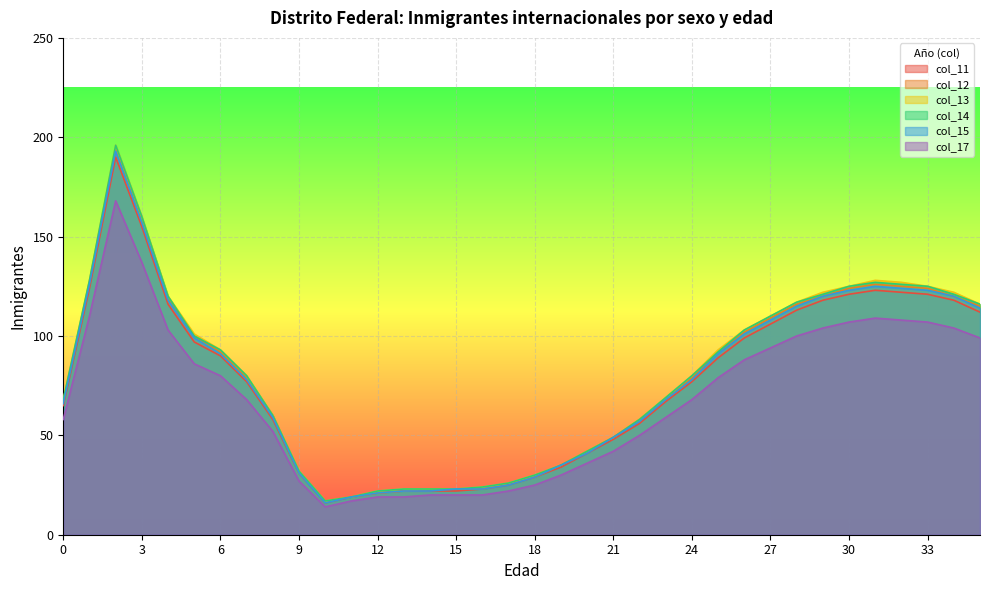

What is the sum of all col_12 values?

2835